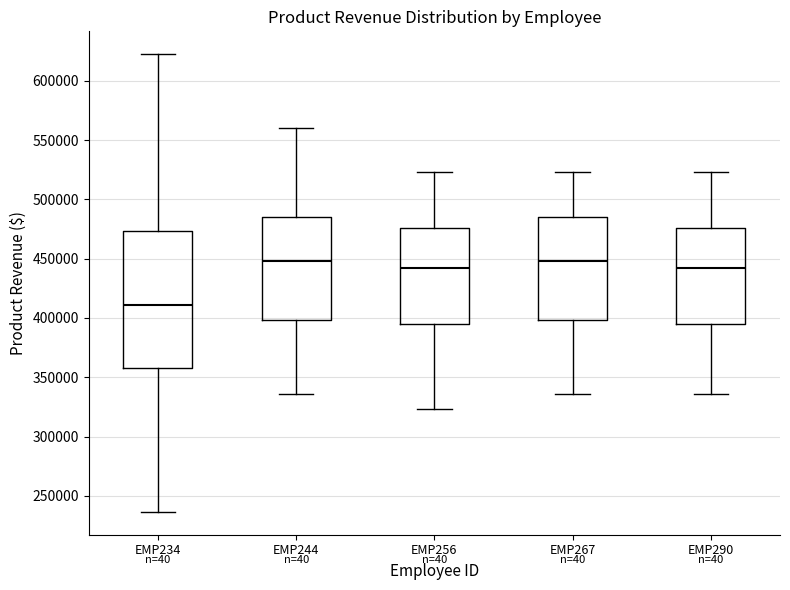

Reading left to right, transcribe this box plot: for each box, give where its median line is, the range the box spans, and where its two whiskers end, as read against the y-axis. The values are not printed on the chart, so give them approximately, as read against the axis.

EMP234: median 410000, box 360000 to 475000, whiskers 235000 to 620000
EMP244: median 450000, box 400000 to 485000, whiskers 335000 to 560000
EMP256: median 440000, box 395000 to 475000, whiskers 325000 to 525000
EMP267: median 450000, box 400000 to 485000, whiskers 335000 to 525000
EMP290: median 440000, box 395000 to 475000, whiskers 335000 to 525000